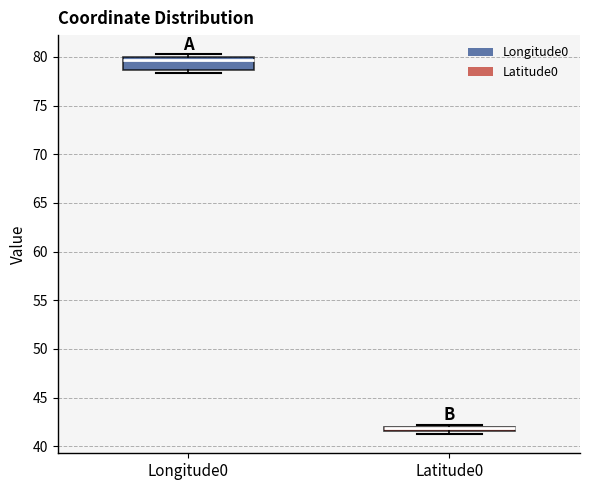

Which box is the tallest, from its lower edge to its upper edge?

Longitude0